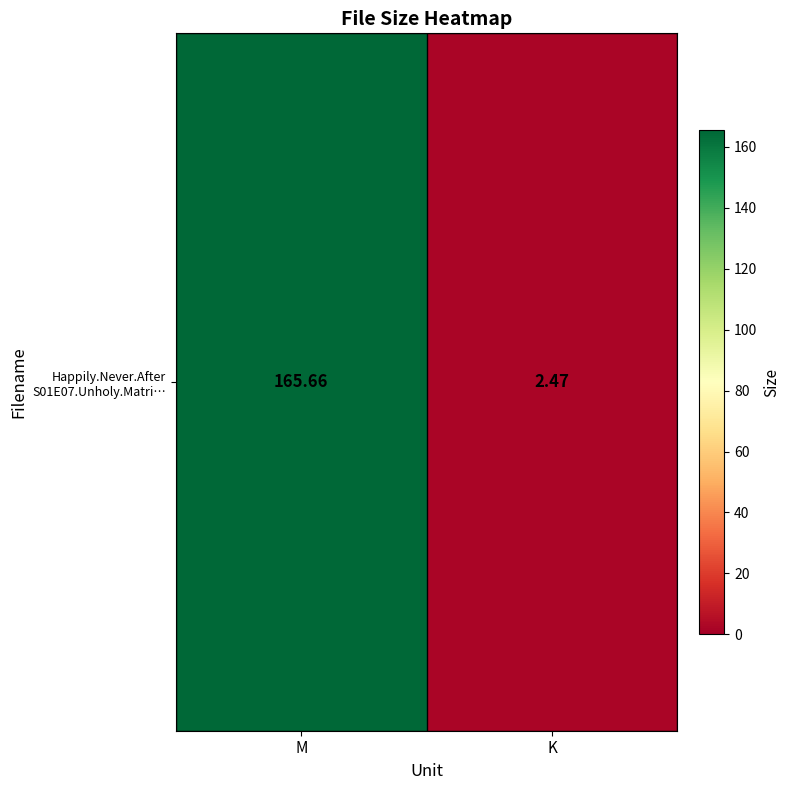

True or false: the data shows 241.7 at M.

False